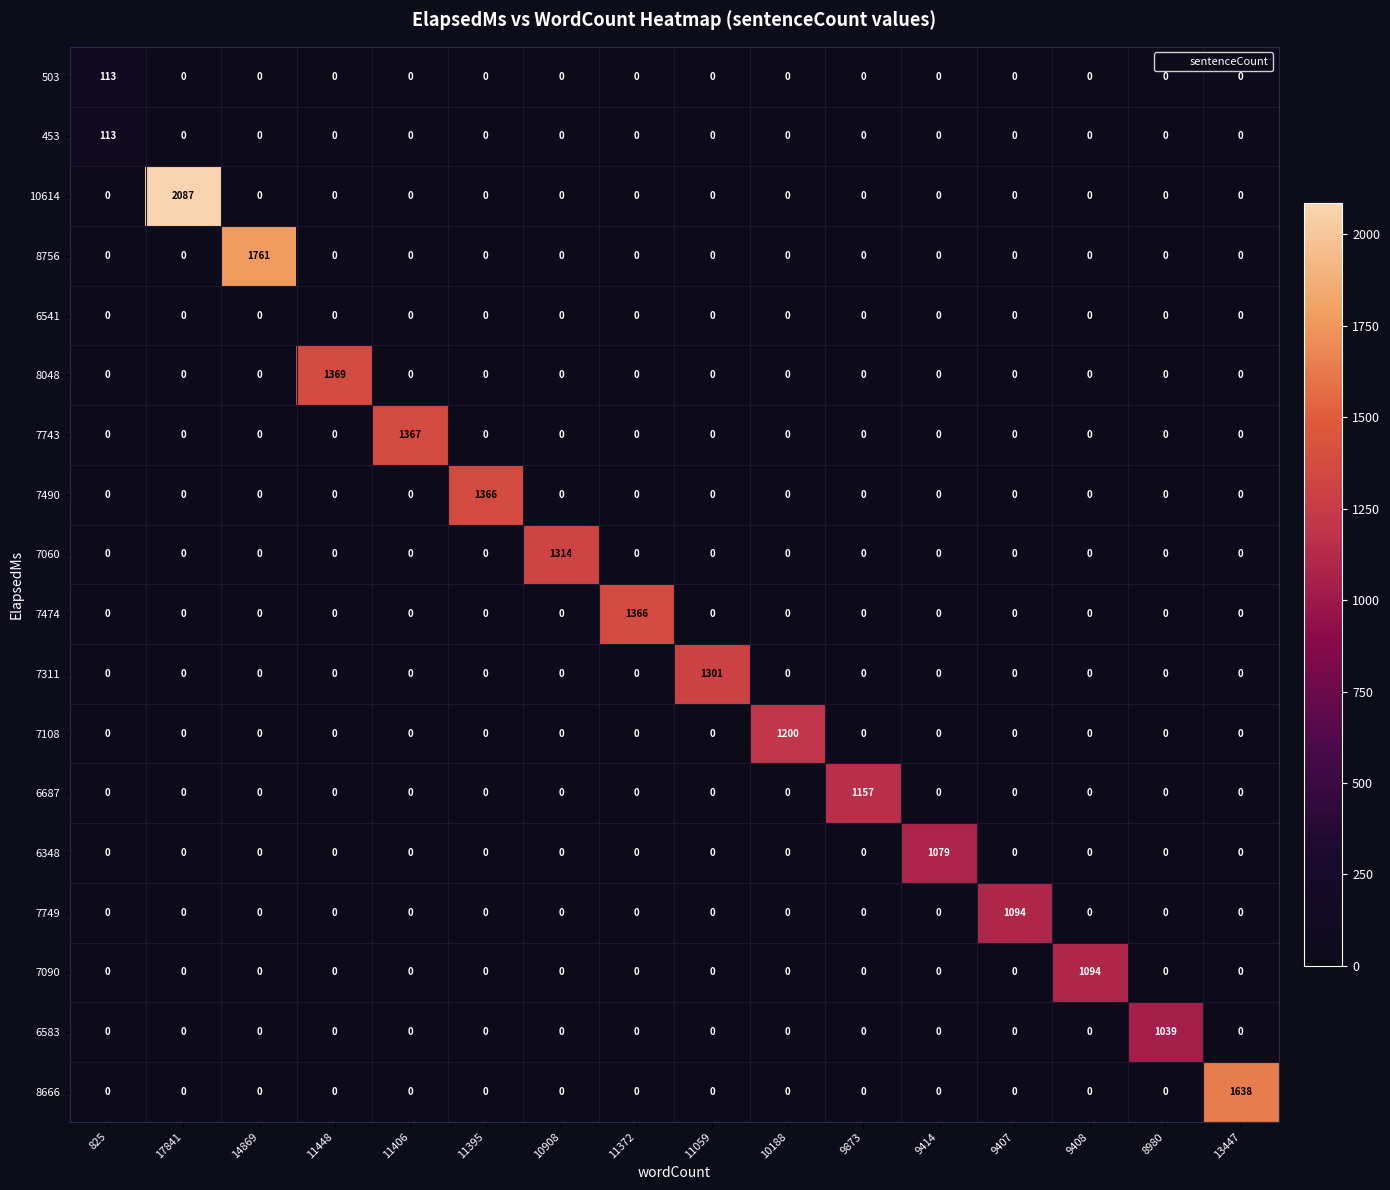

Which label corresponds to the largest value in the chart?

17841